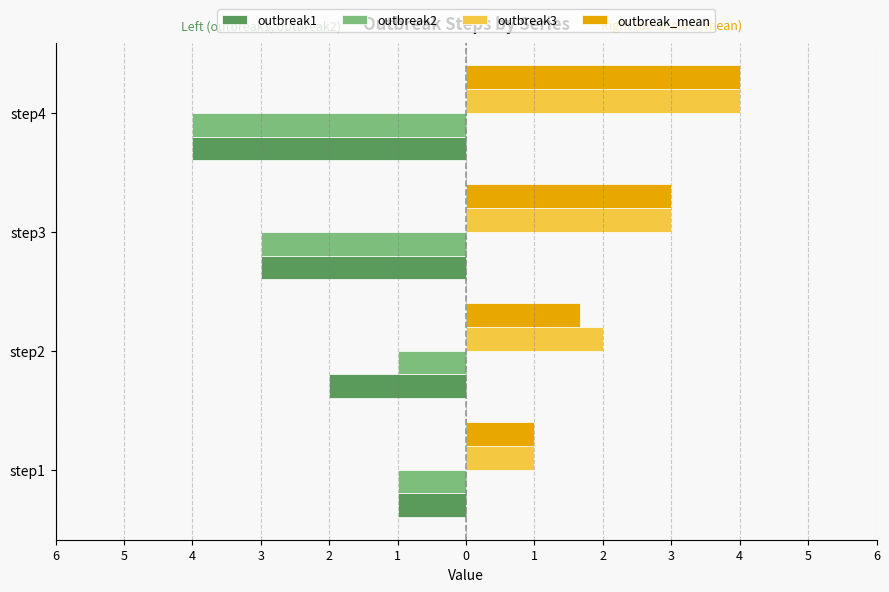

What are all the series names shown in the legend?

outbreak1, outbreak2, outbreak3, outbreak_mean